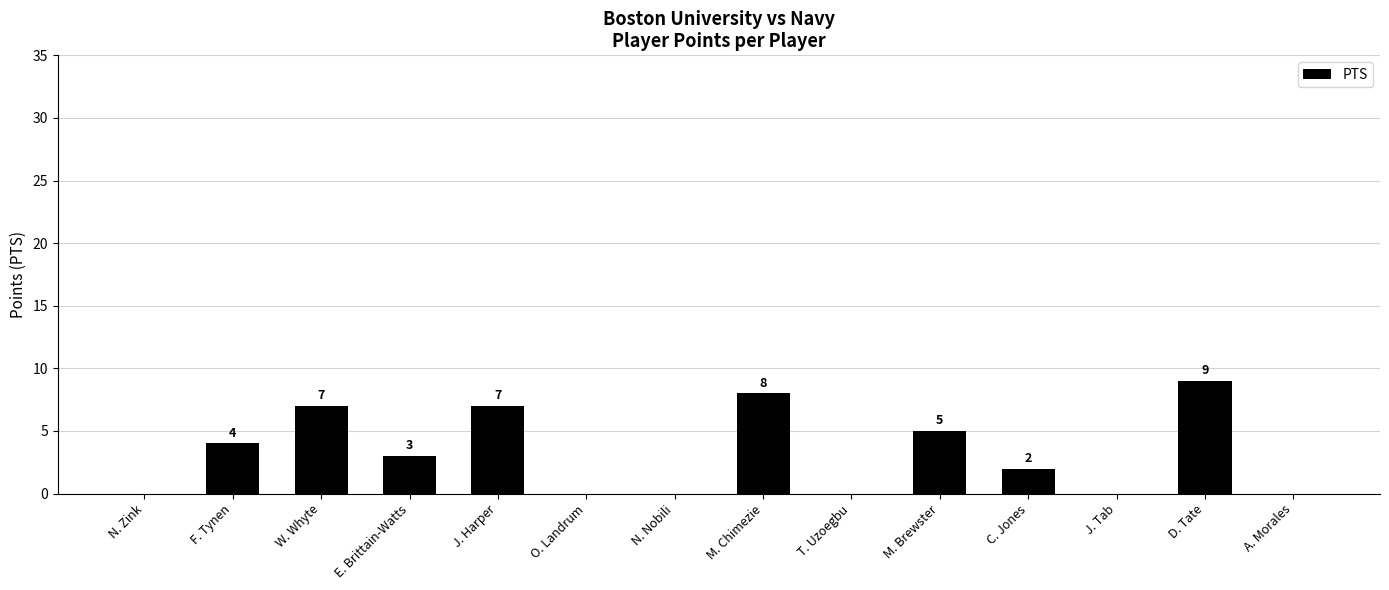

Which label corresponds to the largest value in the chart?

D. Tate